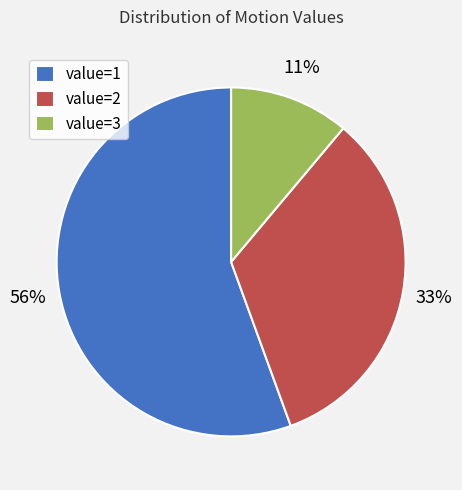

What is the majority slice?

value=1